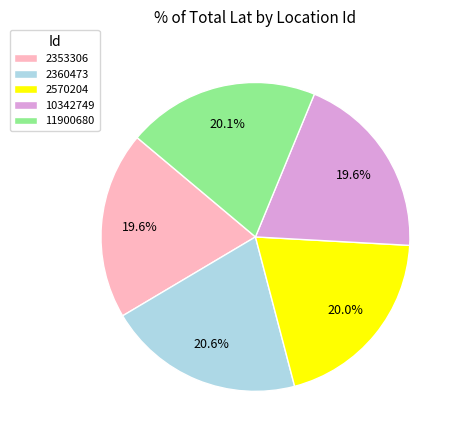

What is the ratio of the value at 2353306 to the value at 2360473?

1.0